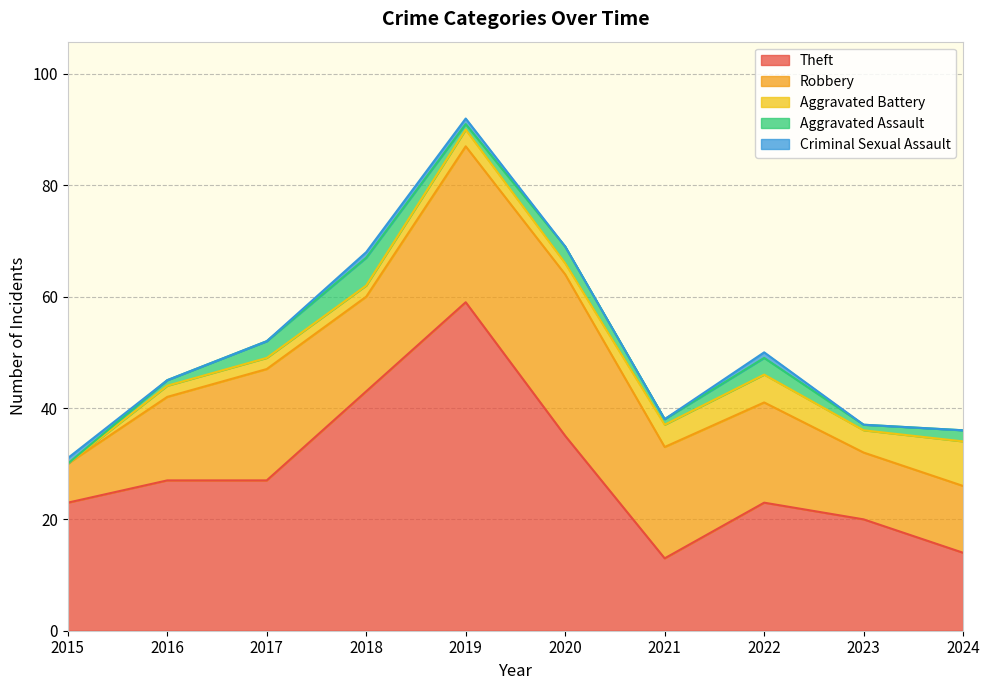

What is the value of the Theft point at the 3rd from the left?

27